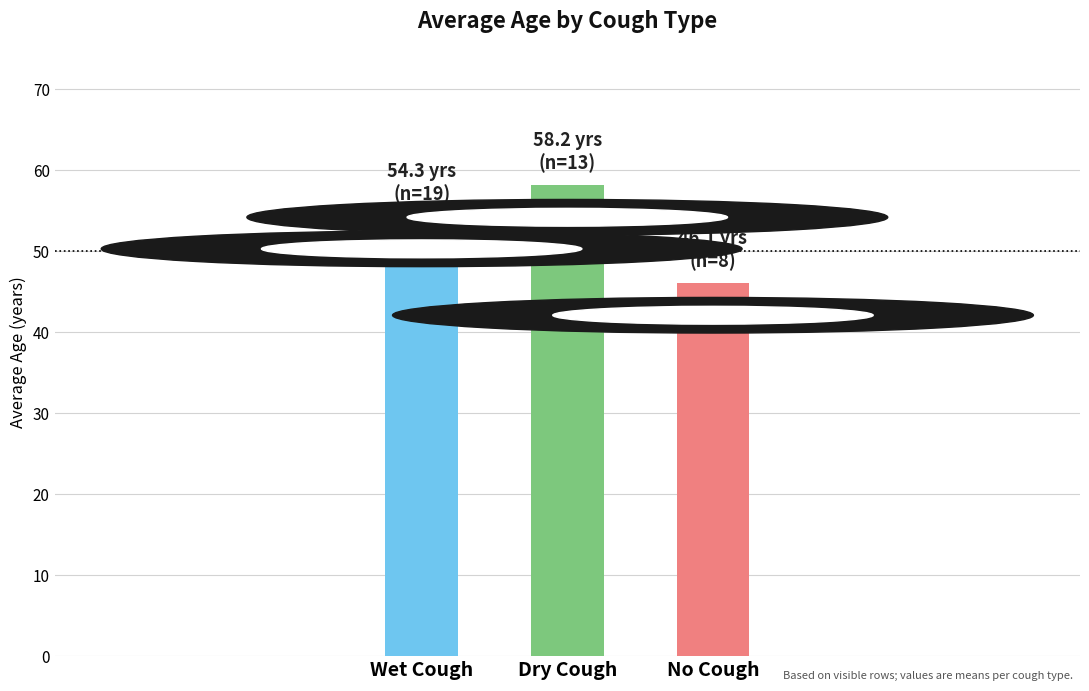

Rank the categories by value from lowest to highest.

No Cough, Wet Cough, Dry Cough